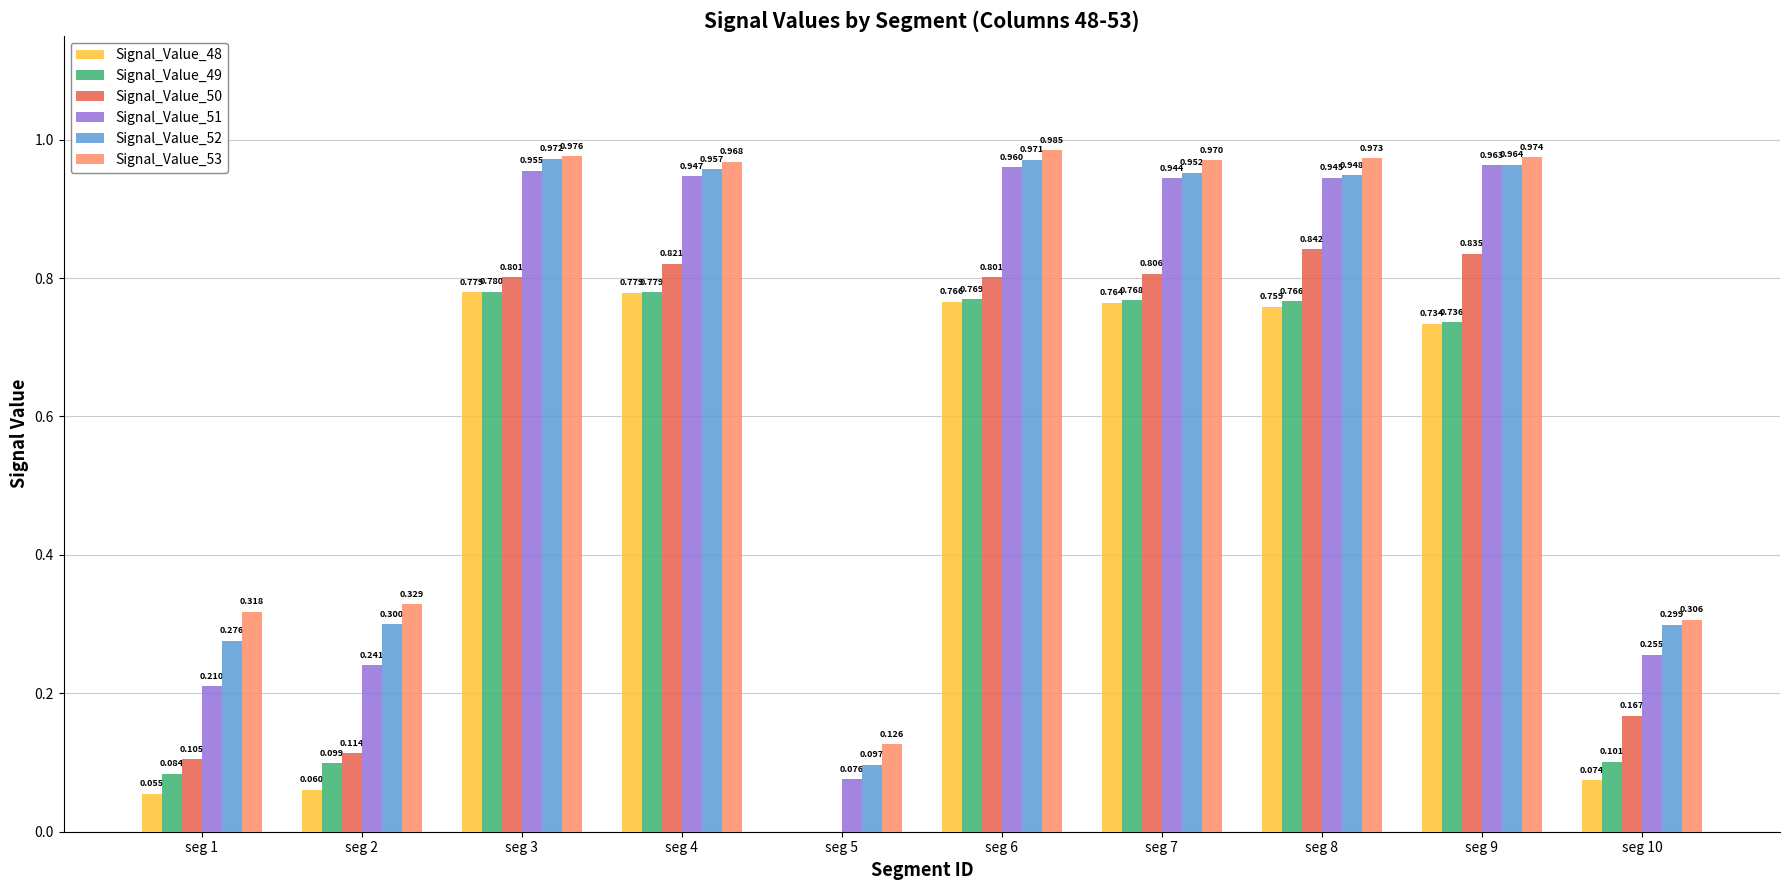

At which category does the chart reach its peak across all series?

seg 6